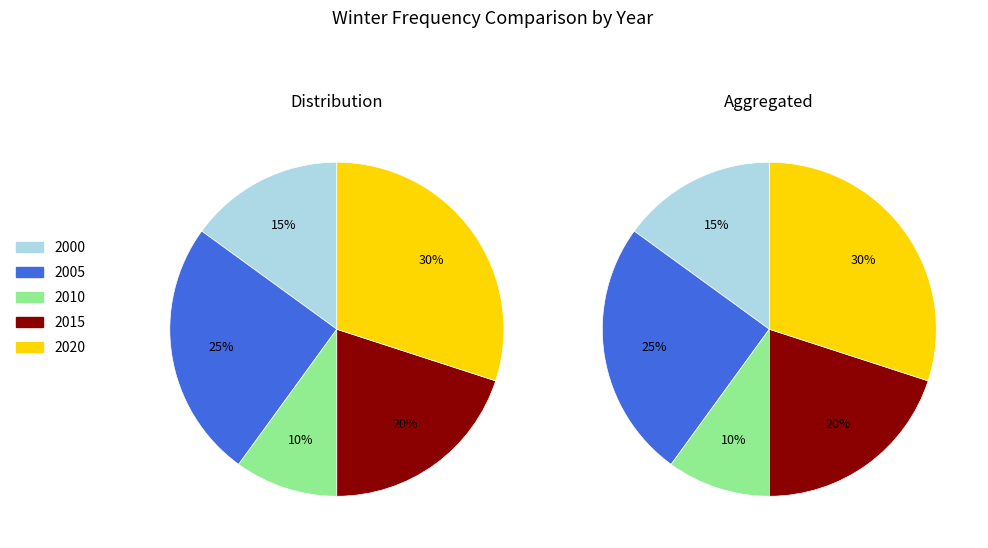

Rank the categories by value from highest to lowest.

2020, 2005, 2015, 2000, 2010